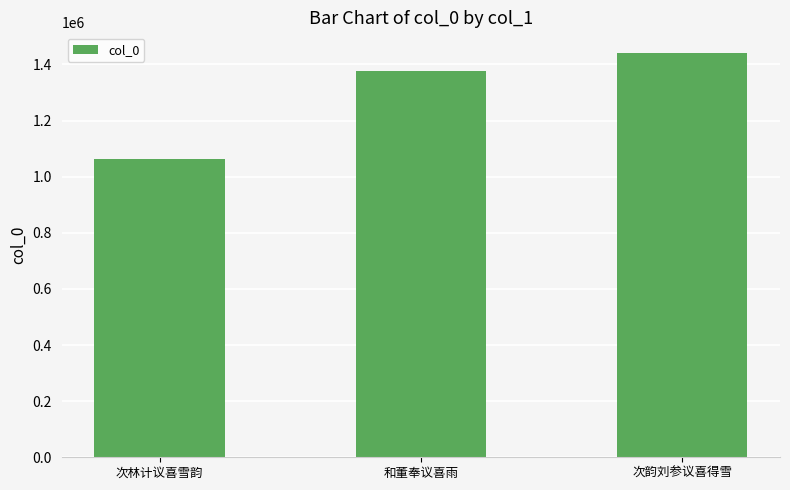

What is the value of the 3rd bar from the left?

1442312